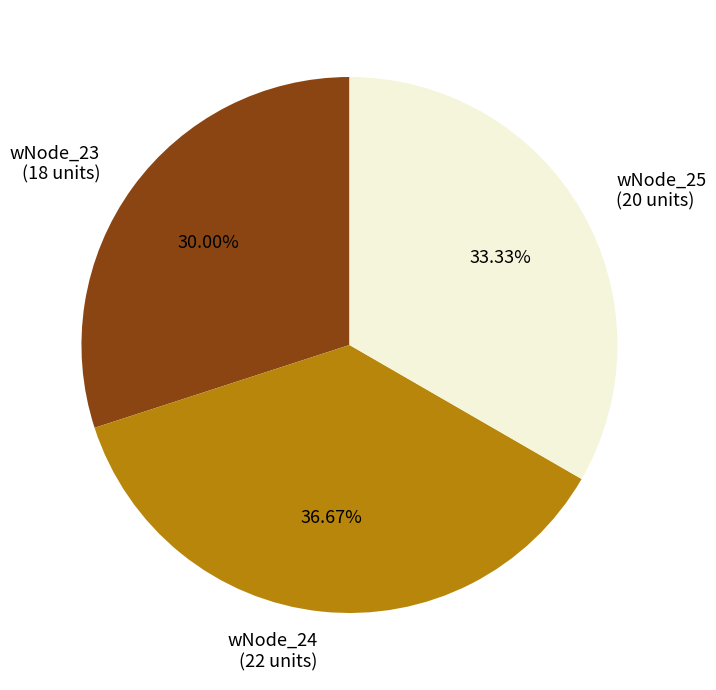

How many slices are in this pie chart?

3